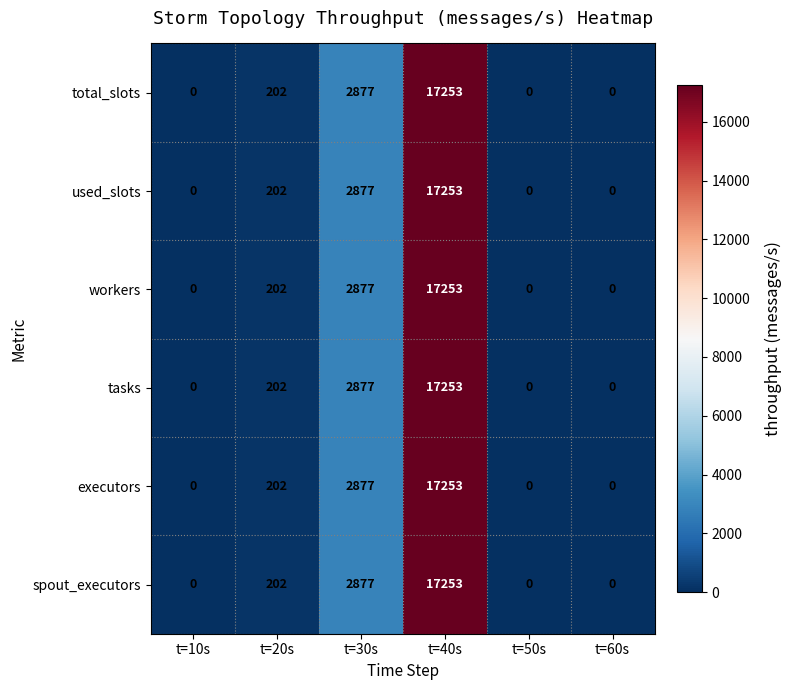

What is the difference between the maximum and minimum values in the used_slots series?

17253